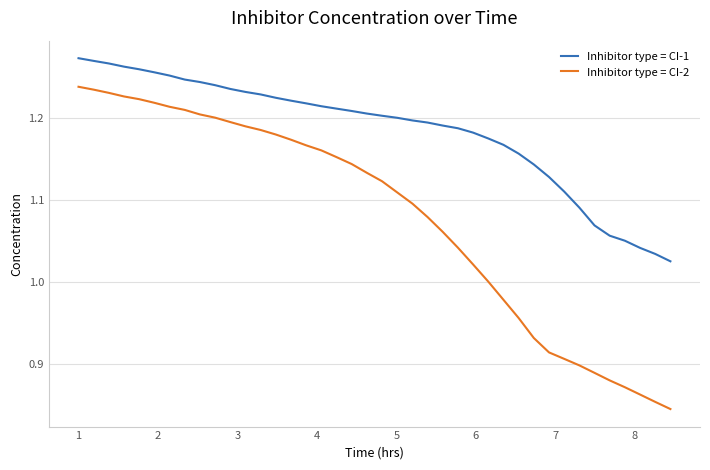

Rank the series by their maximum value, from lowest to highest.

Inhibitor type = CI-2, Inhibitor type = CI-1